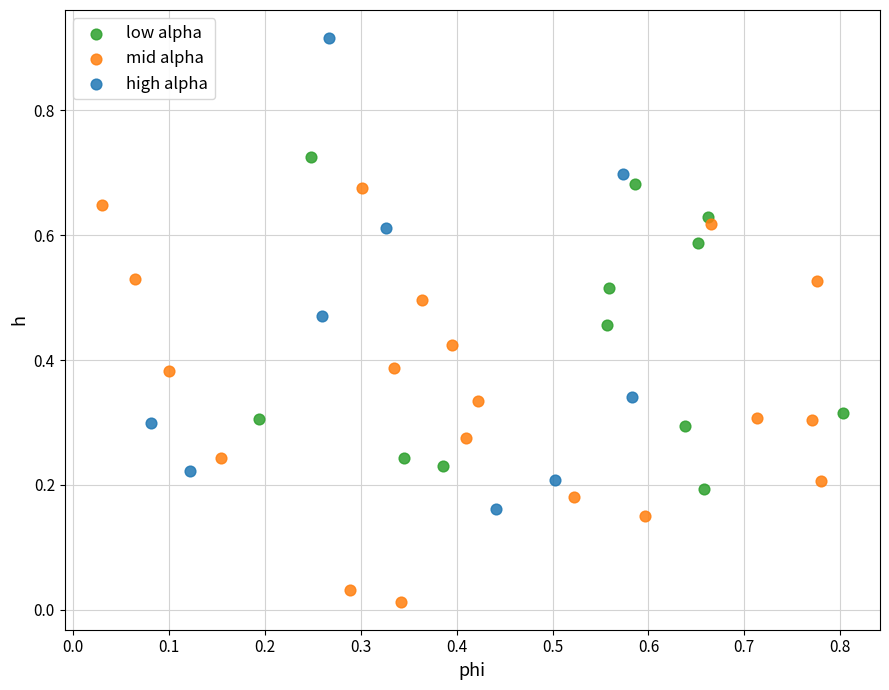

Which series reaches the minimum Y coordinate?

mid alpha